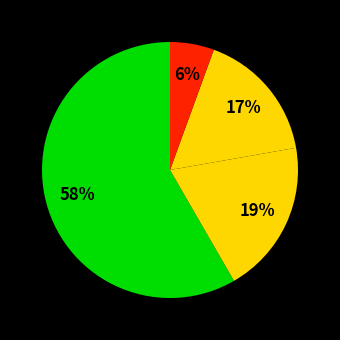

How many slices are in this pie chart?

4